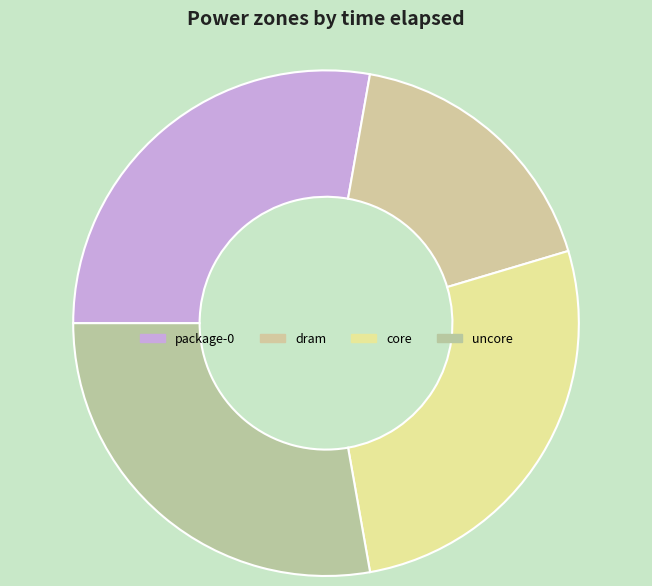

Combined, do package-0 and dram account for over 50%?

No